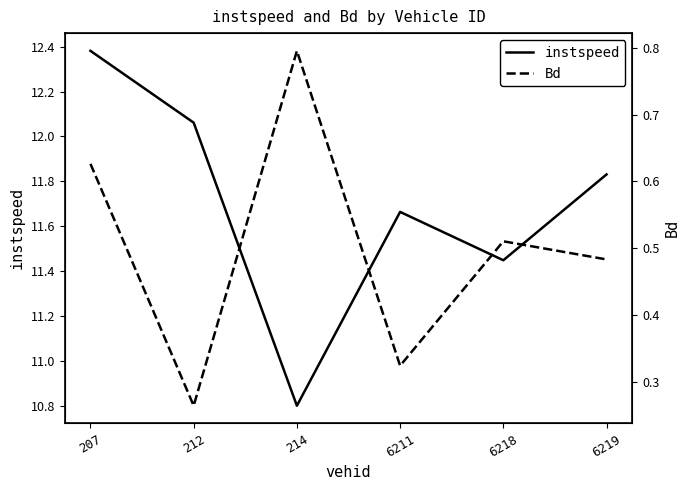

True or false: Bd and instspeed cross at least once.

False